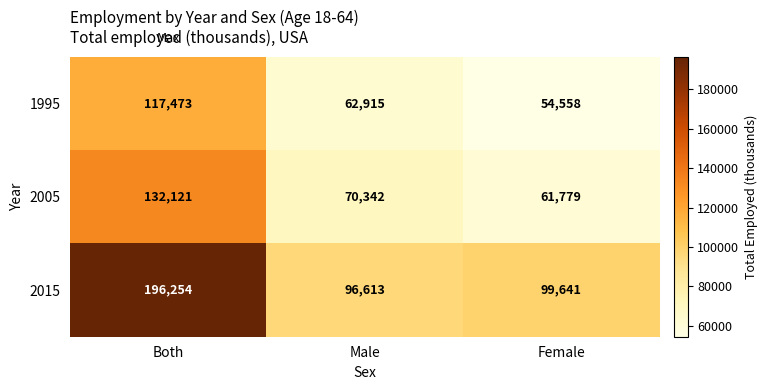

How many data points in 2005 are less than 70342?

1